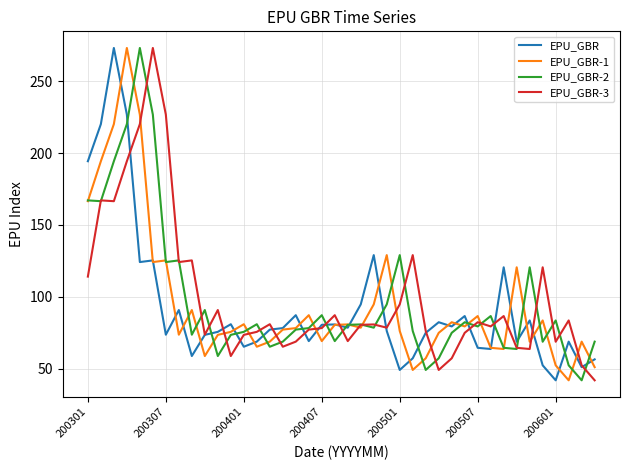

What is the smallest value displayed?

41.8